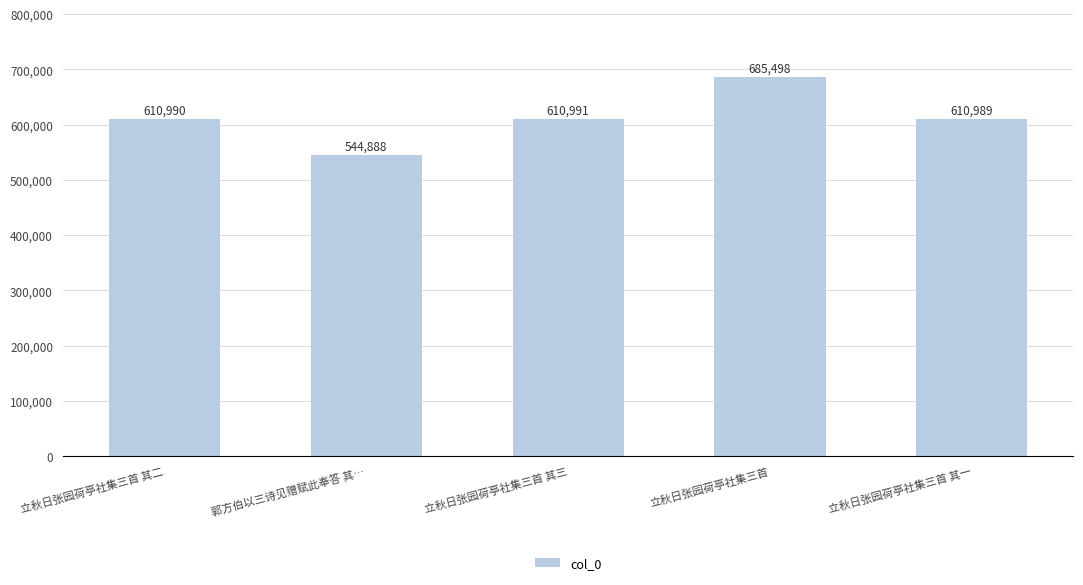

List the labels in order of value, largest first.

立秋日张园荷亭社集三首, 立秋日张园荷亭社集三首 其三, 立秋日张园荷亭社集三首 其二, 立秋日张园荷亭社集三首 其一, 郭方伯以三诗见赠赋此奉答 其…